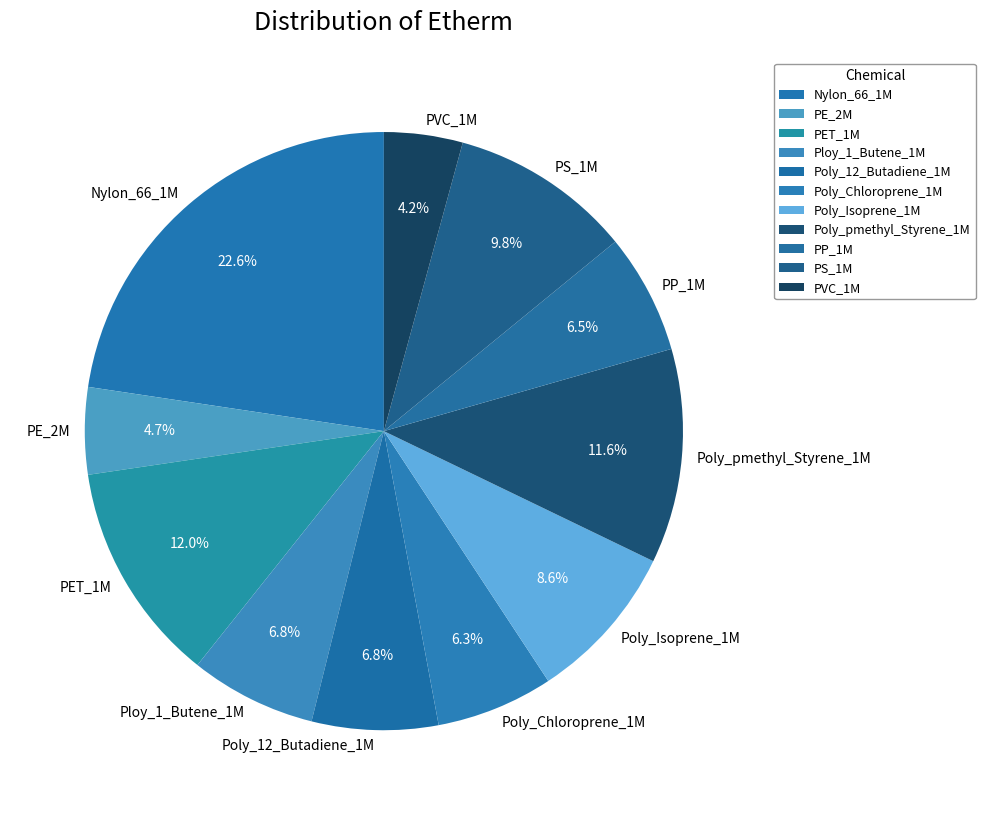

Do Poly_pmethyl_Styrene_1M and PE_2M together represent more than half of the pie?

No